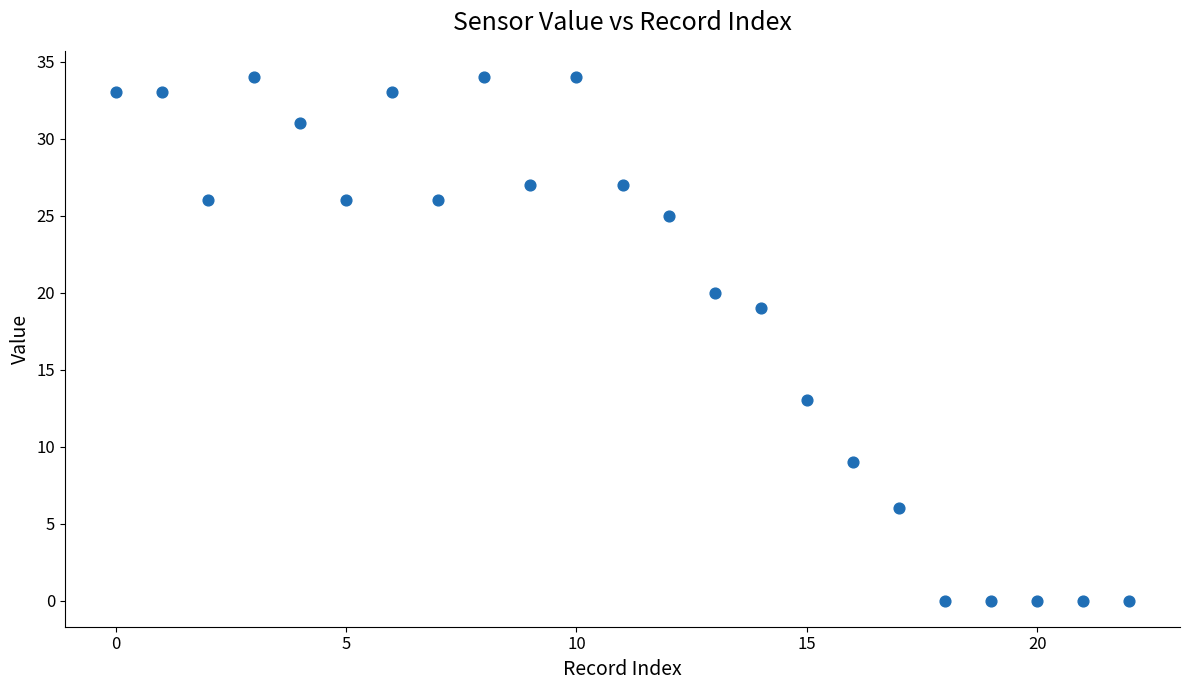

What is the range of X values (max minus min)?

22